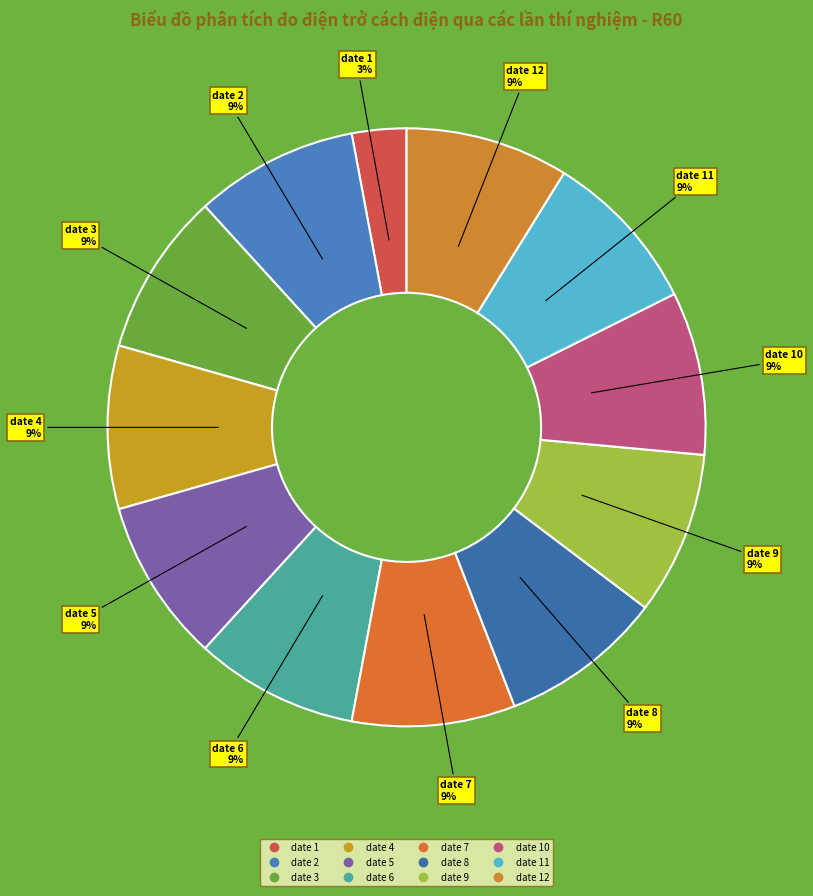

Which slice is the largest?

date 2